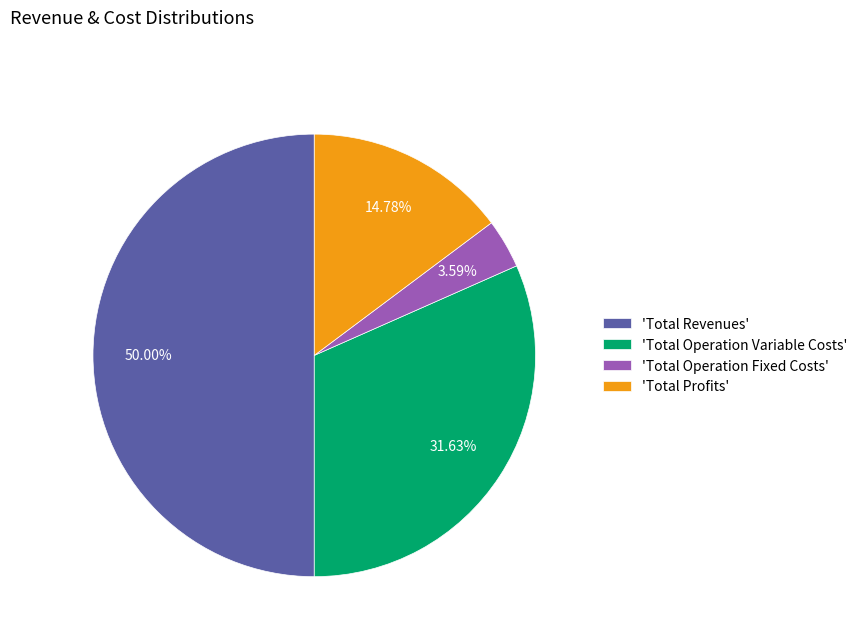

Which category has the smallest portion of the pie?

'Total Operation Fixed Costs'